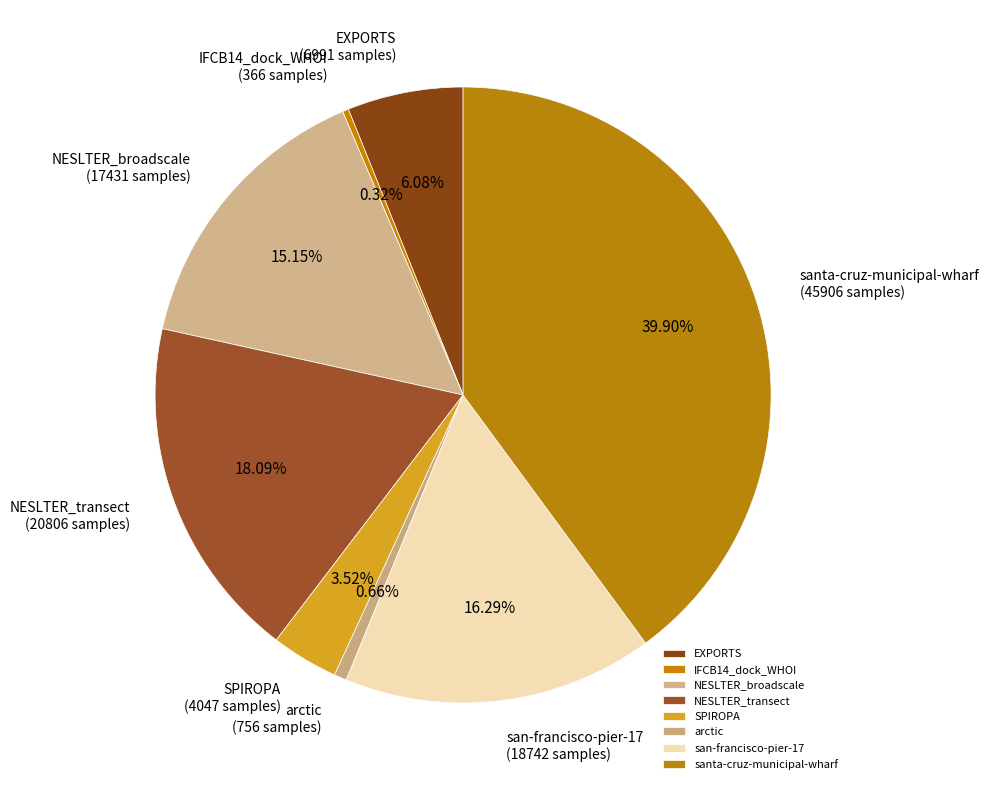

Is there any slice that represents more than half of the pie?

No